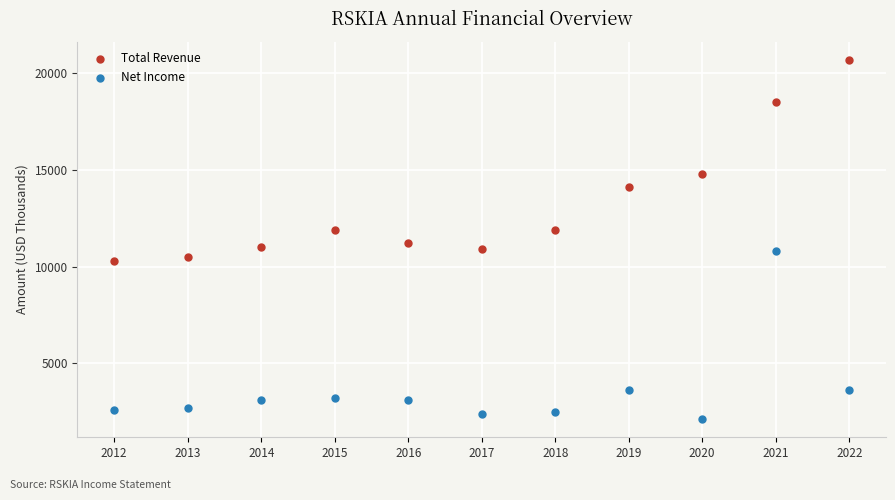

Which series contains the lowest Y value?

Net Income